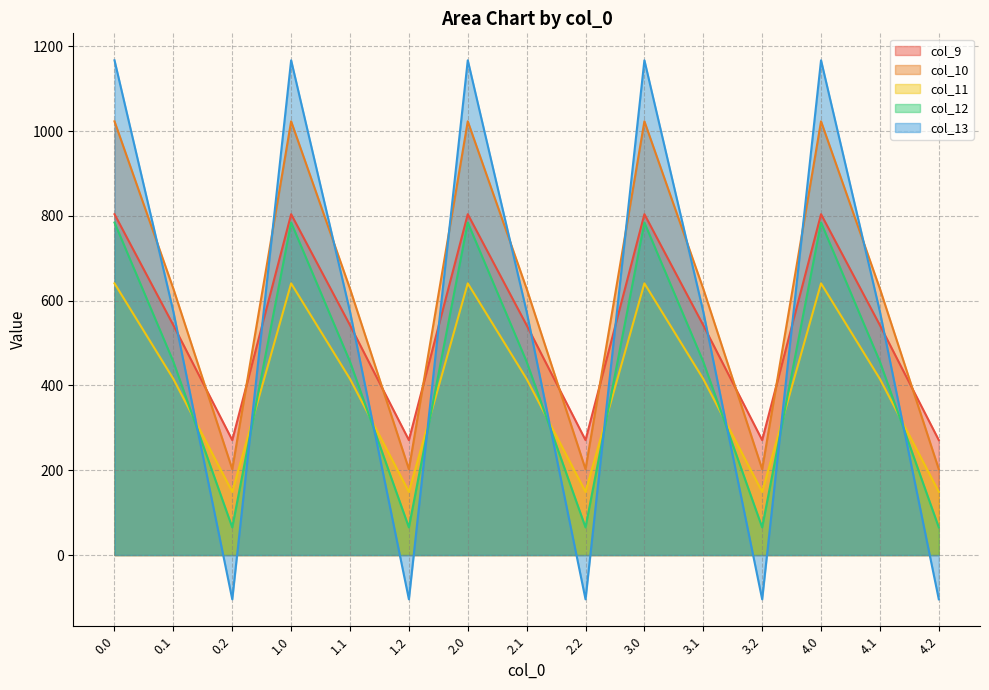

What is the sum of all col_13 values?

8184.0